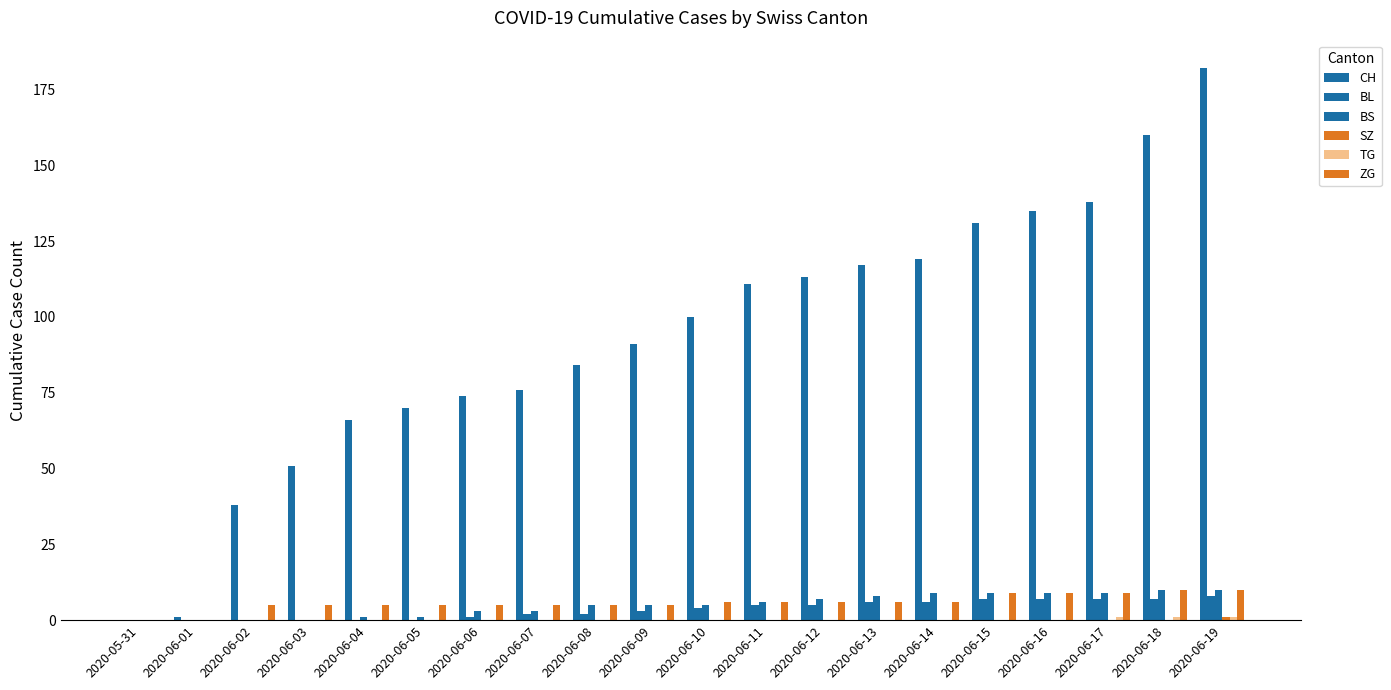

How many distinct data groups are displayed?

6